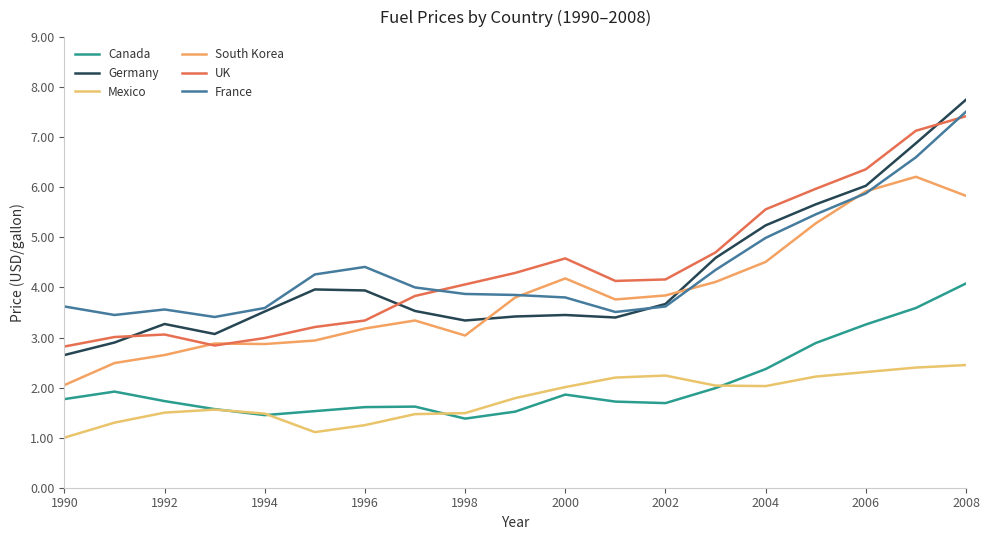

What is the difference between the maximum and second lowest values in the South Korea series?

3.7